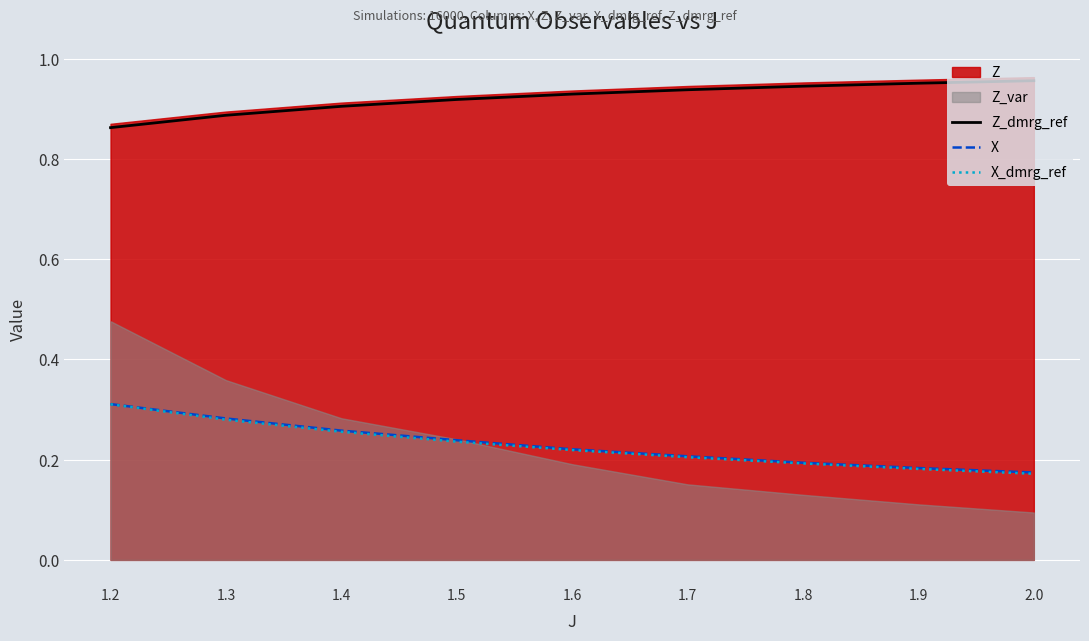

True or false: Z_dmrg_ref has a value of 1.0 at 2.0.

True